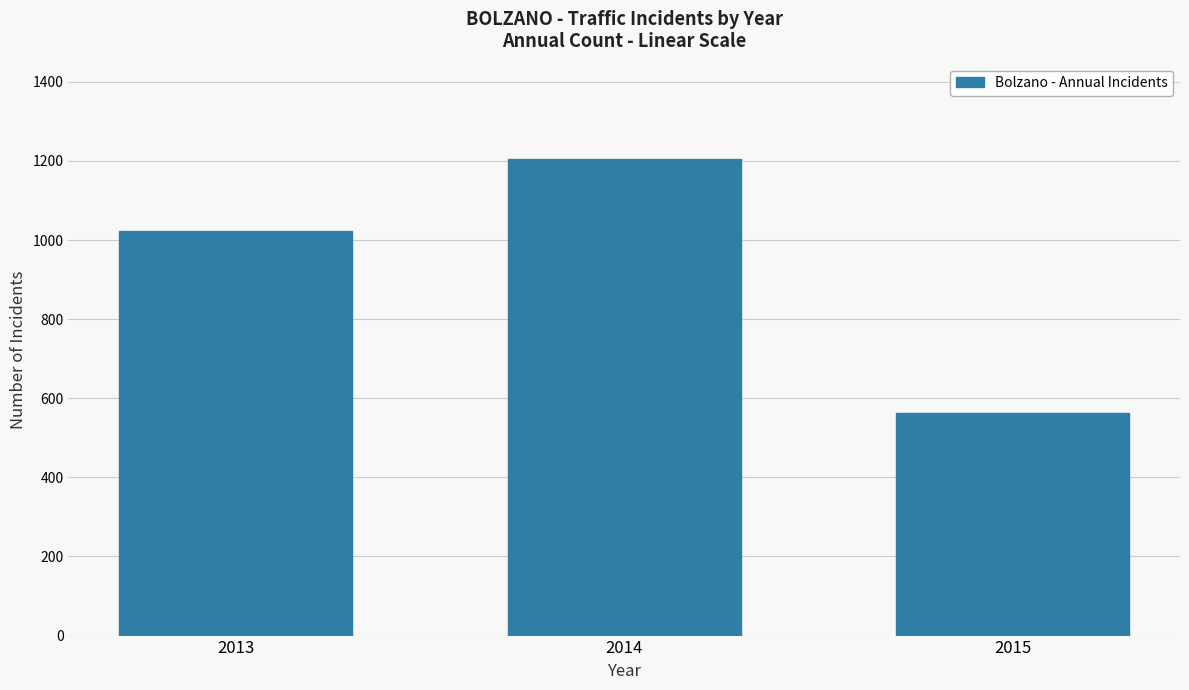

What is the ratio of the value at 2013 to the value at 2014?

0.8